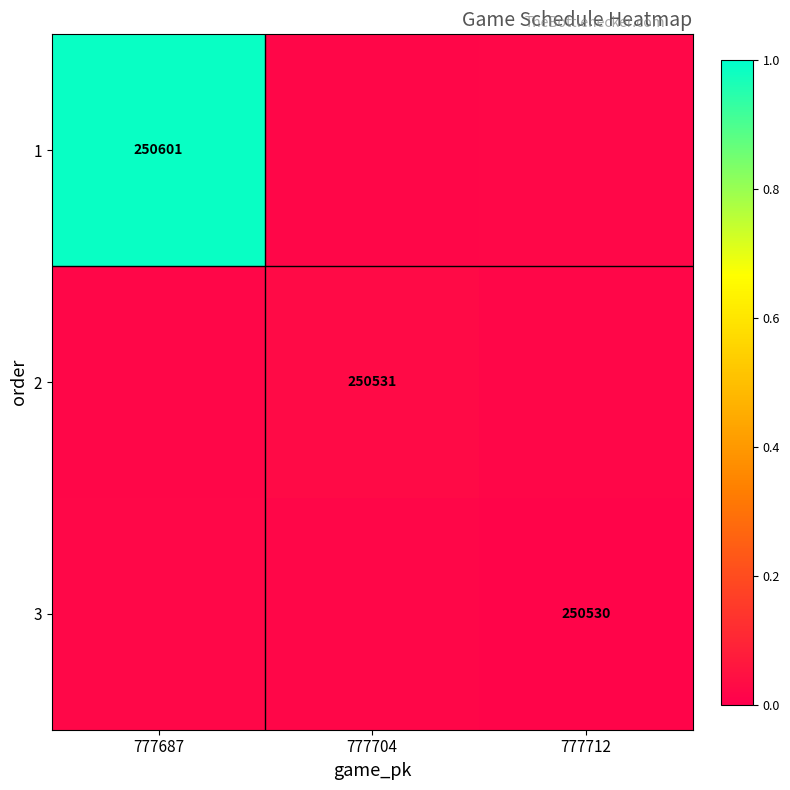

Is the value of 2 at 777704 greater than the value of 3 at 777712?

Yes